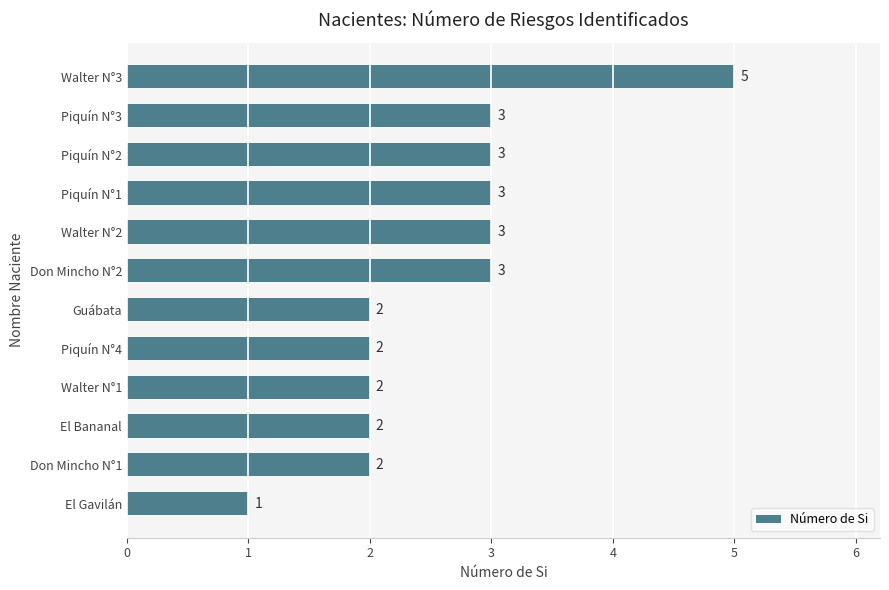

Which label corresponds to the largest value in the chart?

Walter N°3